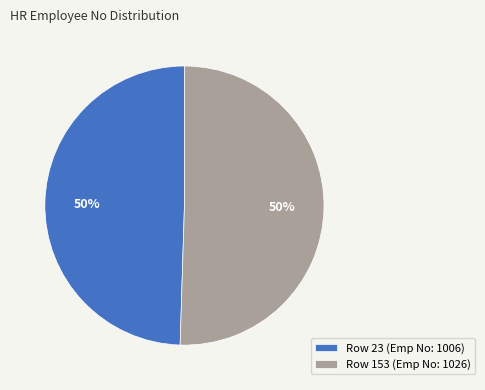

Do Row 23 (Emp No: 1006) and Row 153 (Emp No: 1026) together represent more than half of the pie?

Yes